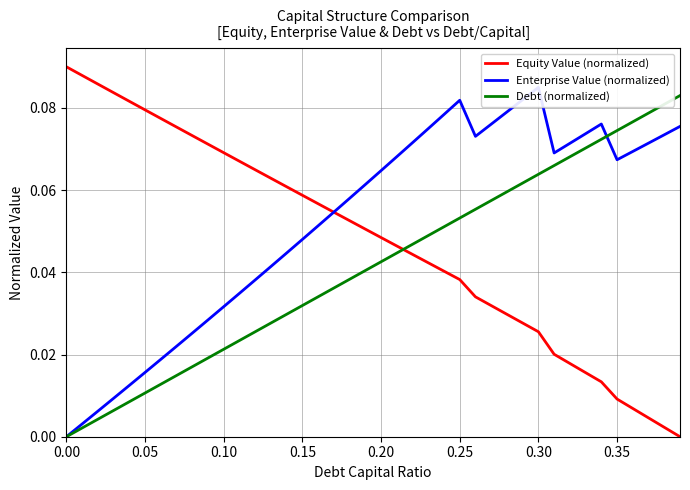

How many times do Equity Value (normalized) and Debt (normalized) cross each other?

1